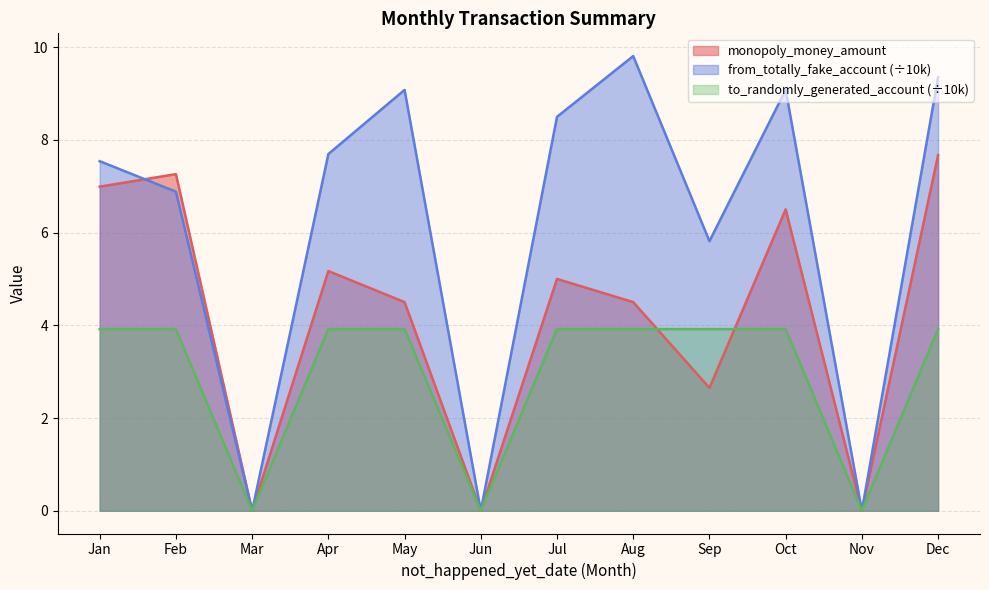

What value does the data have at 2025-02-23?

6.0